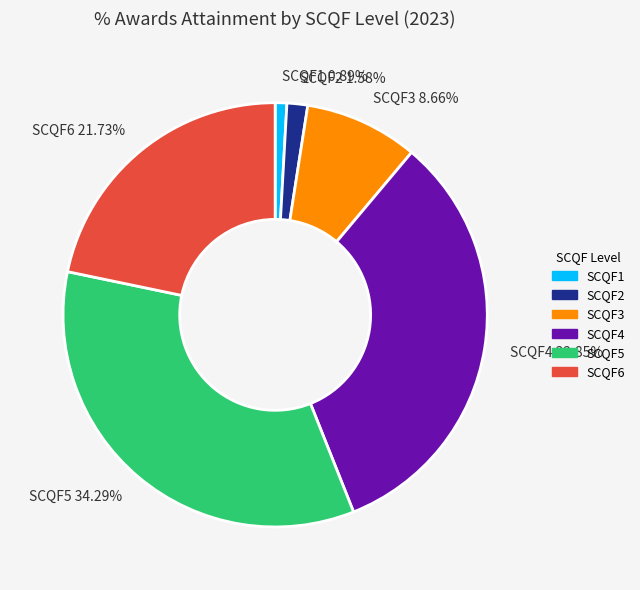

To the nearest percent, what is the combined percentage of SCQF6 and SCQF1?

23%